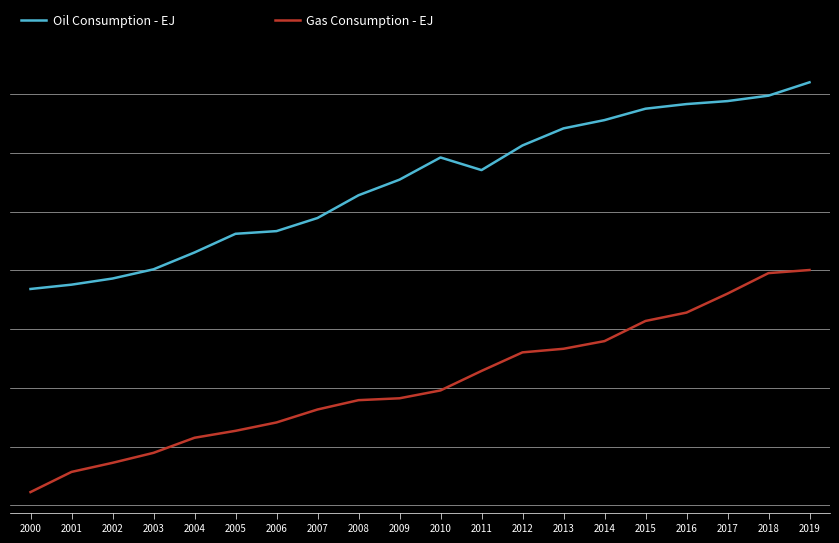

Does the chart display data point markers on the line(s)?

No